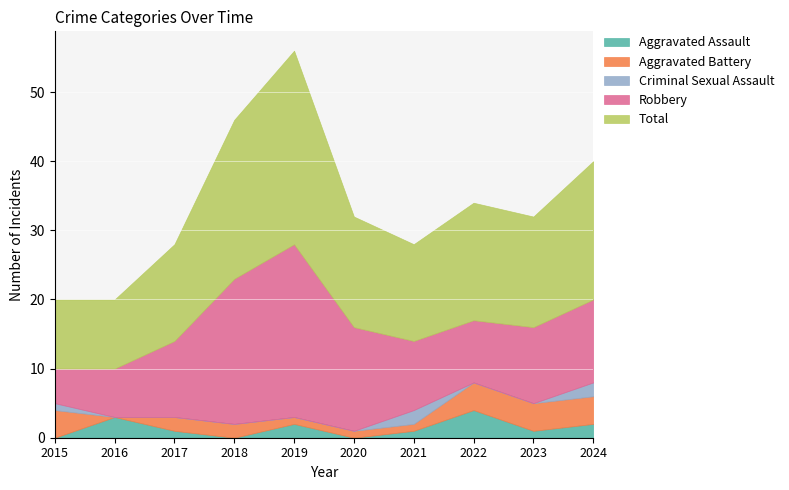

What is the difference between the Aggravated Assault values at 2021 and 2024?

1